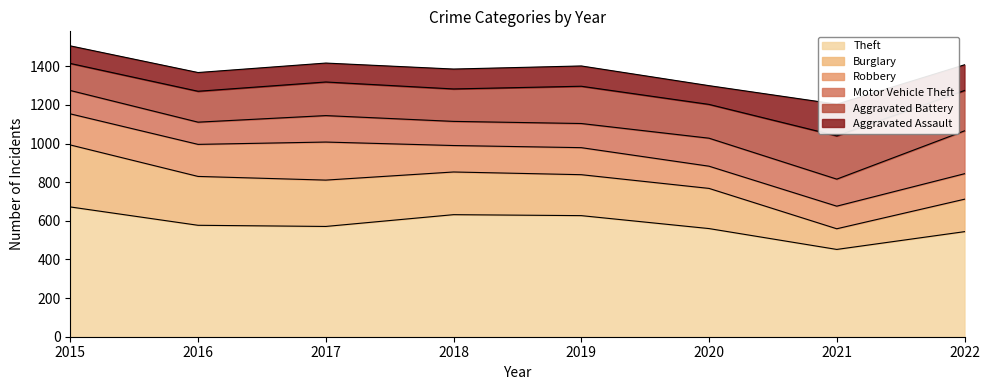

Does the chart display data point markers on the line(s)?

No